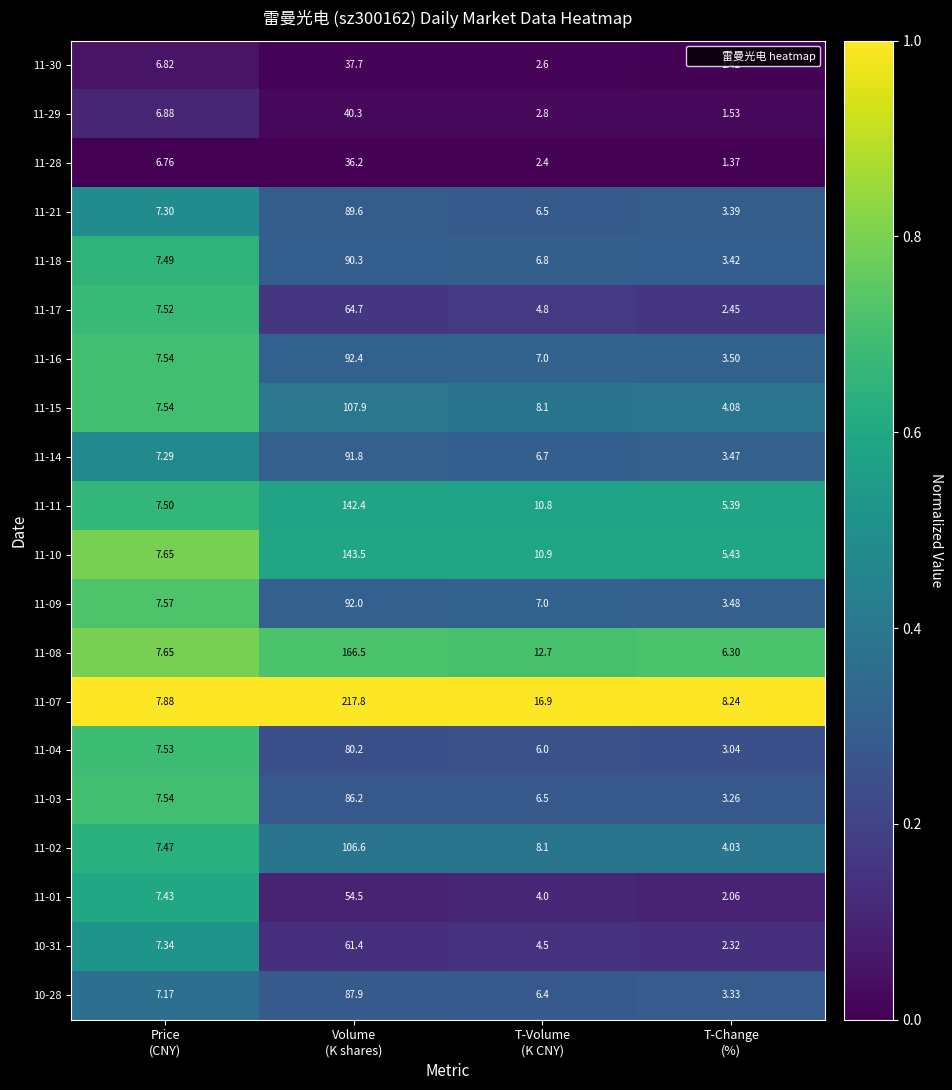

Which series has the largest total across all categories?

11-07